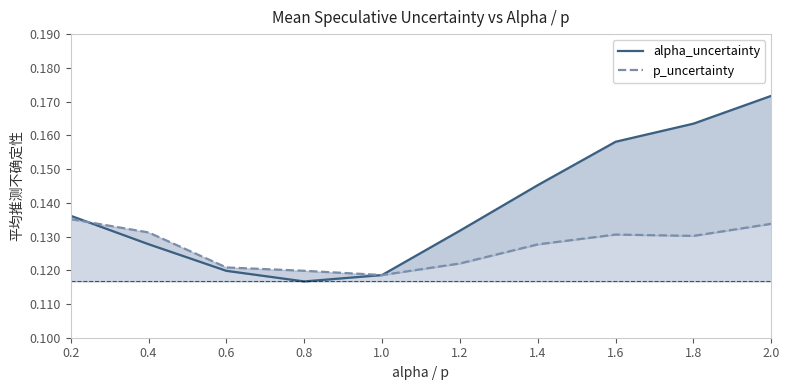

What is the label of the 2nd point from the right?

1.8